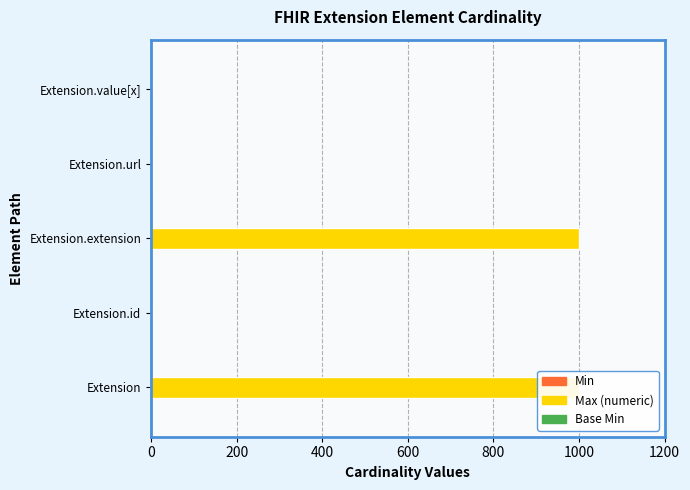

Does the chart contain stacked bars?

No